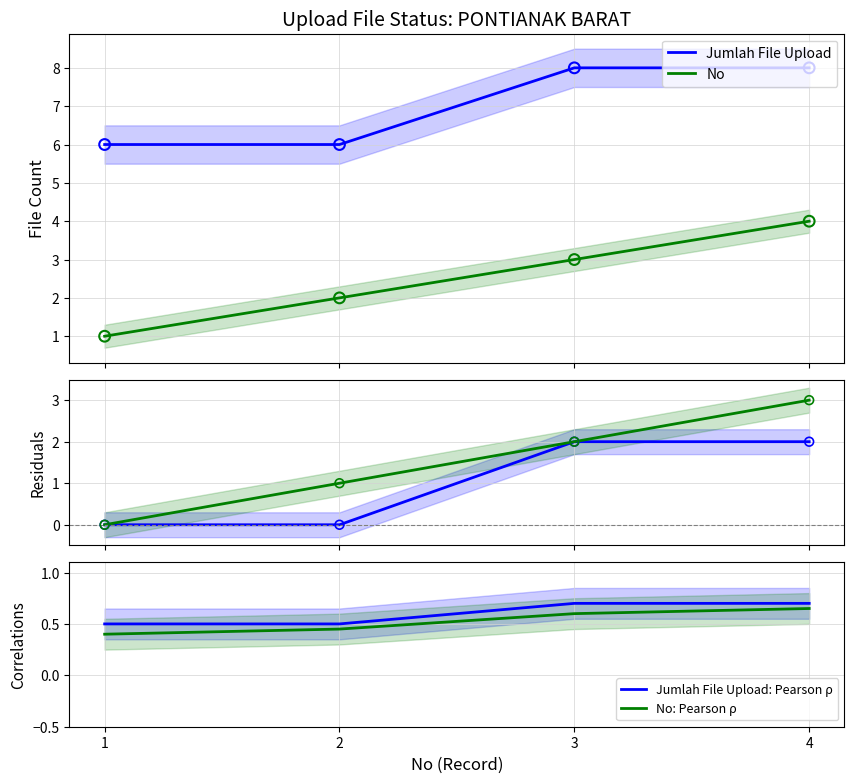

What is the total value across all series at 1?

7.9